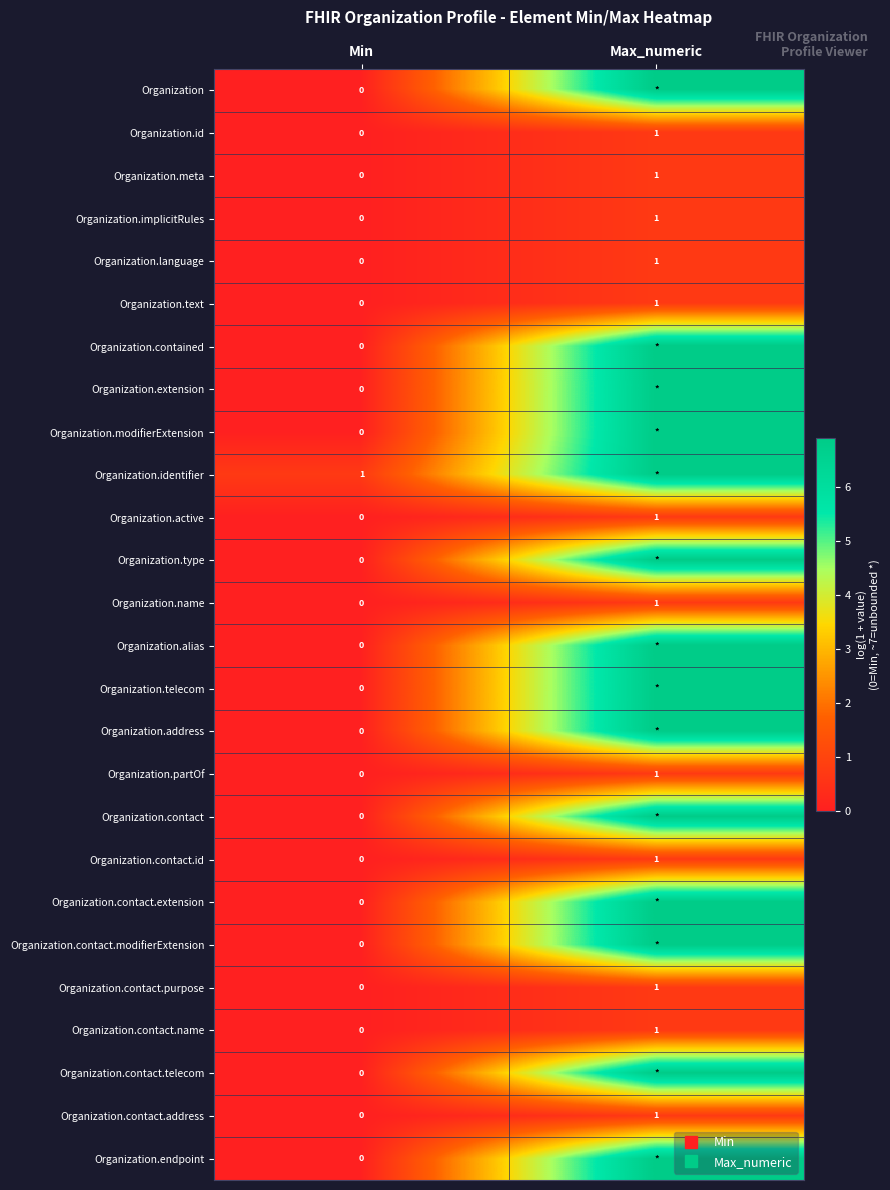

How many data points in Organization.partOf are above 0?

1